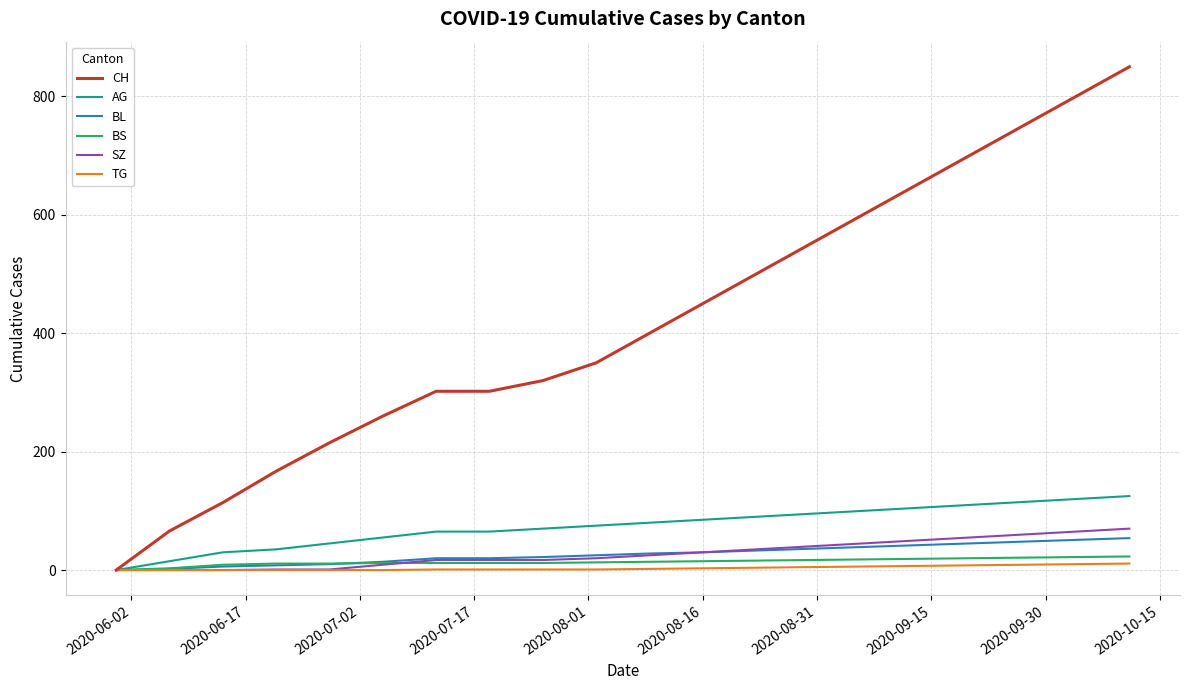

Is this an area chart (filled region under the line)?

No